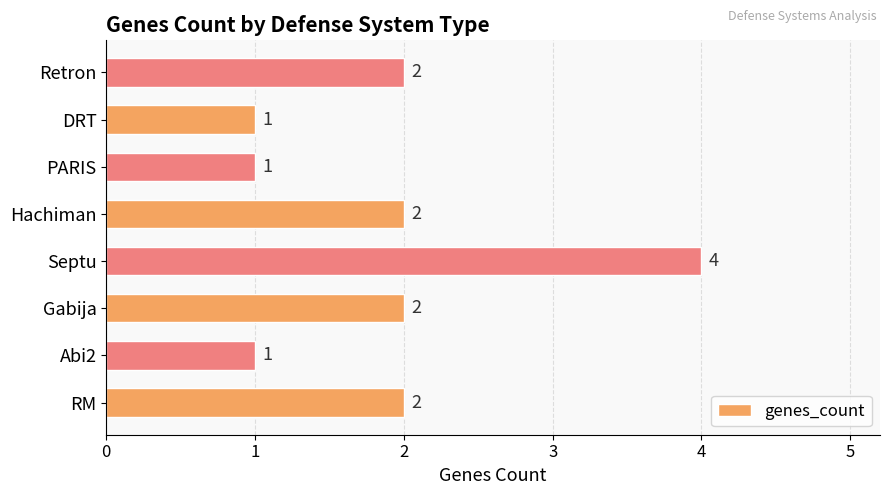

What is the difference between the maximum and minimum values?

3